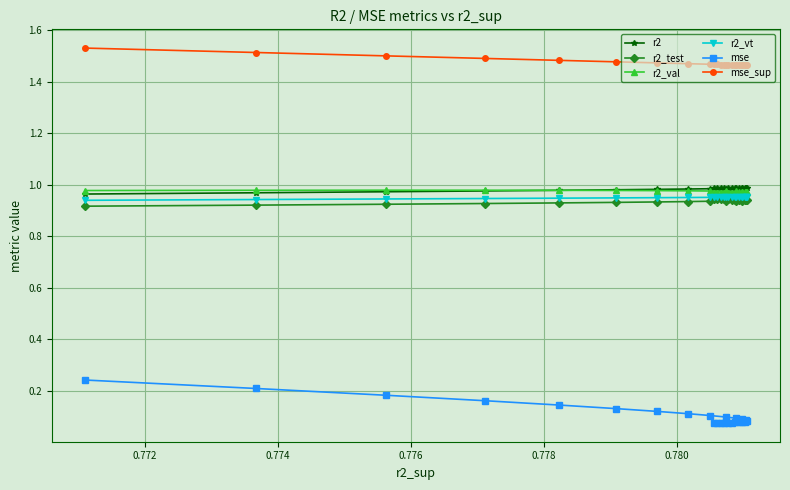

Which series has the largest range (max minus min)?

mse